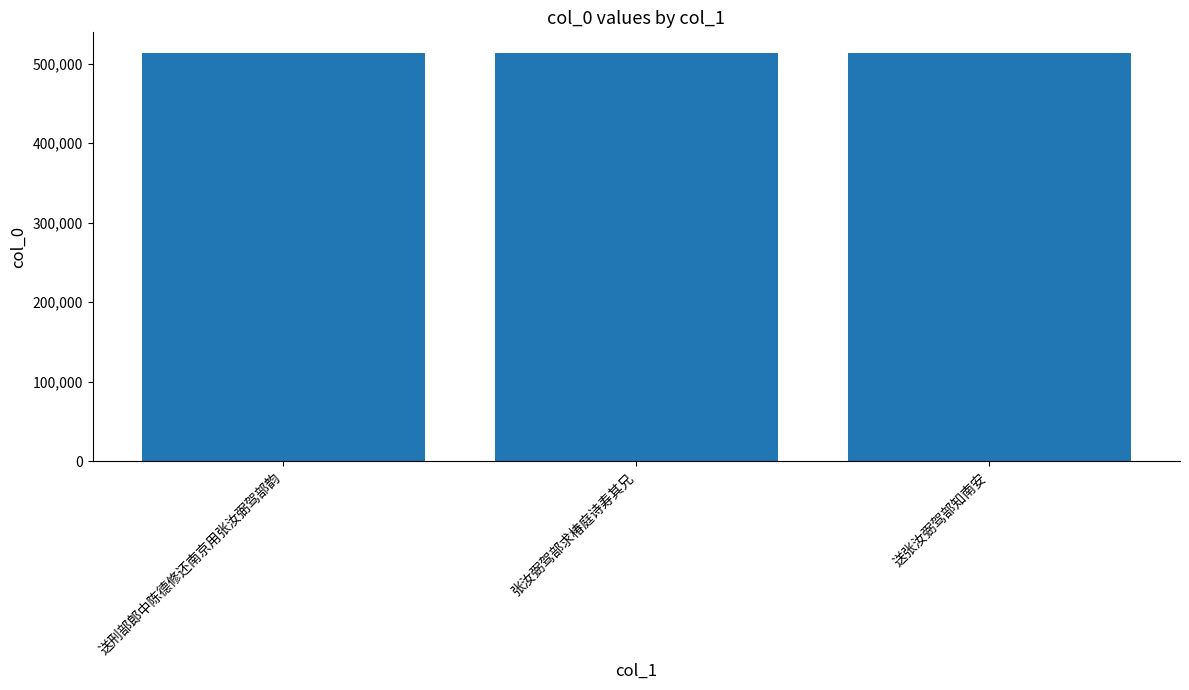

The chart shows a value of 317247 at 送刑部郎中陈德修还南京用张汝弼驾部韵. True or false?

False